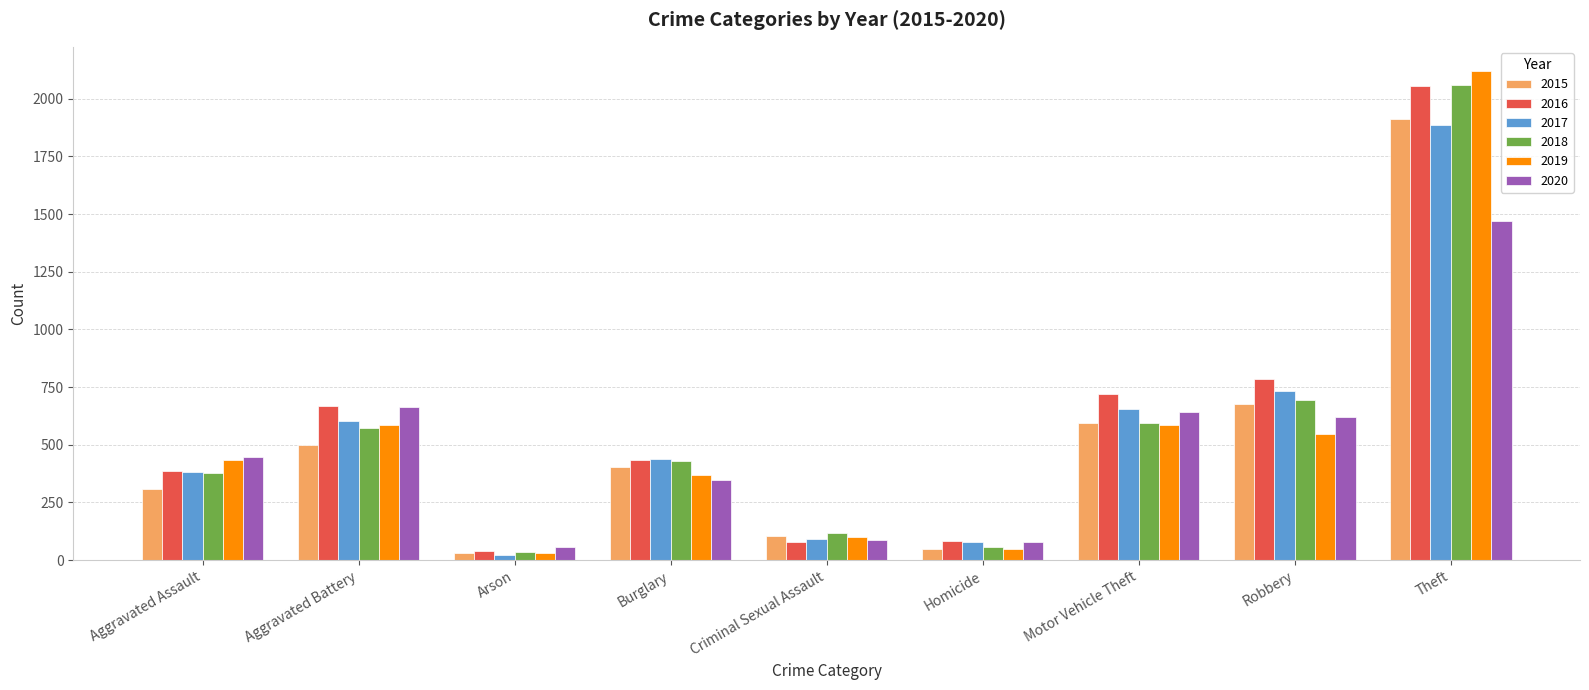

At which category is the sum across all series the highest?

Theft